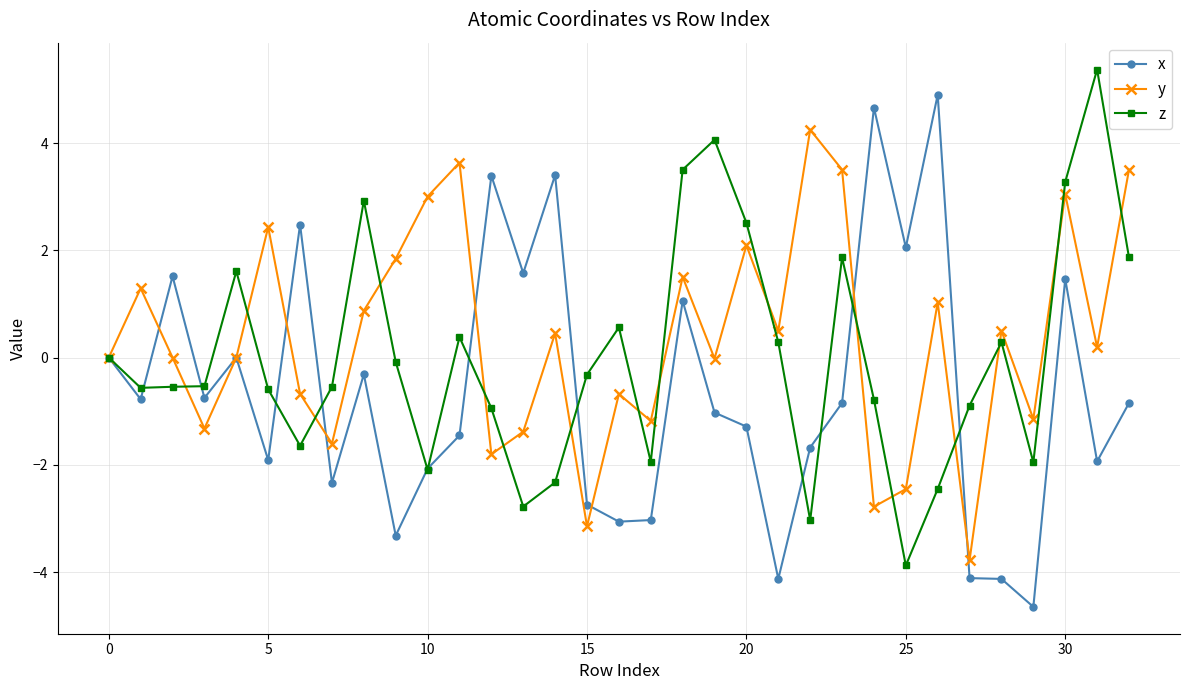

How many lines are shown in the chart?

3